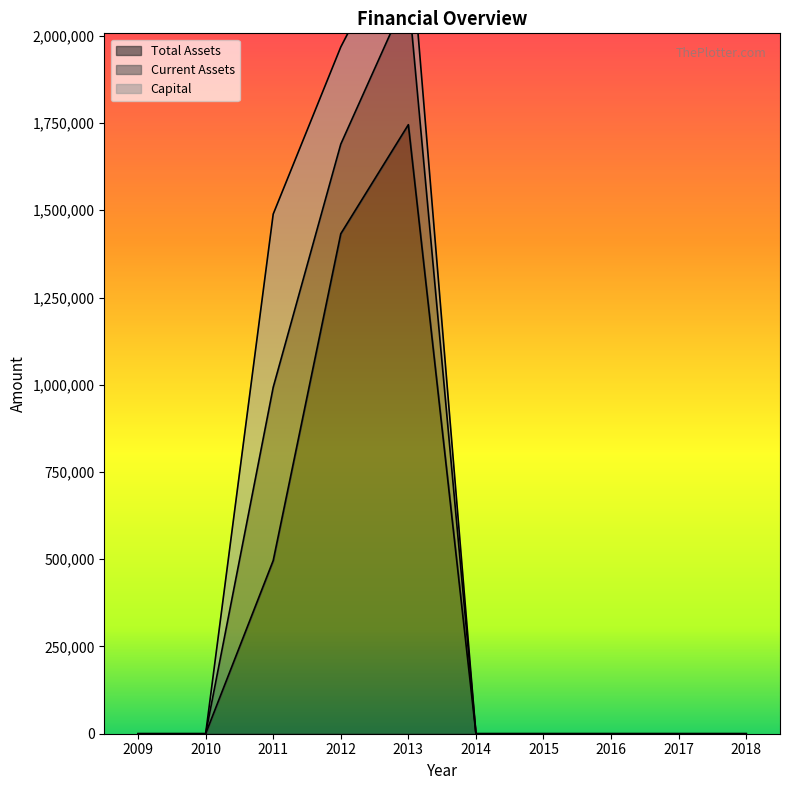

How many times do Capital and Current Assets cross each other?

1